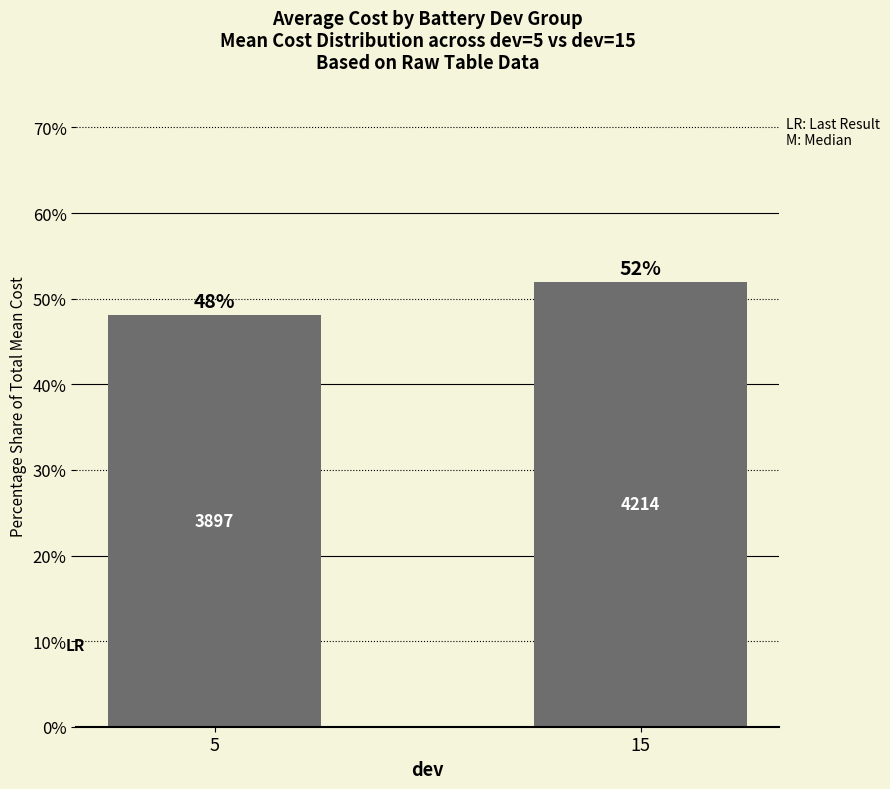

Rank the categories by value from lowest to highest.

5, 15